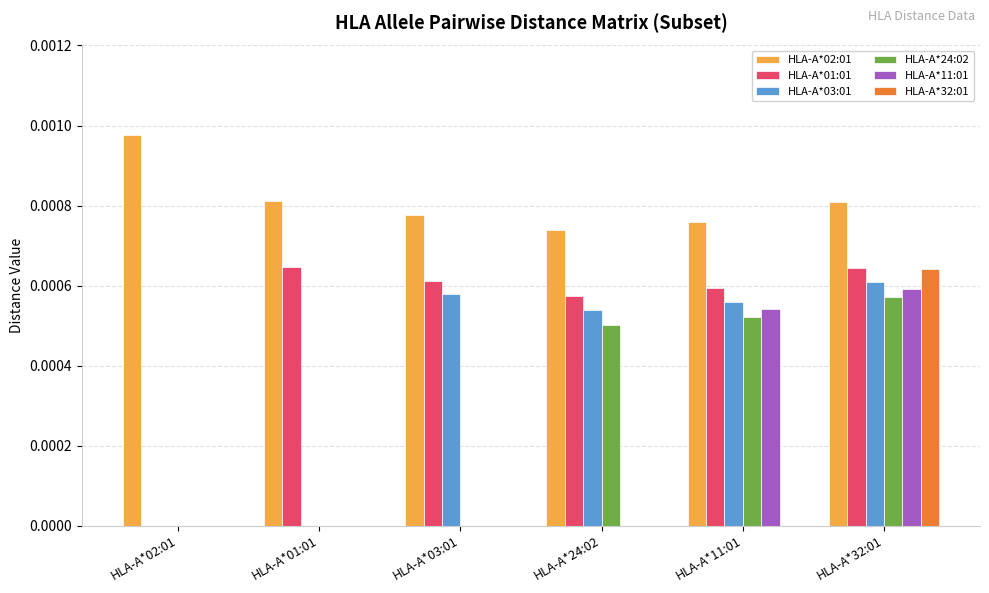

The value of HLA-A*01:01 at HLA-A*11:01 is 0.0. True or false?

True